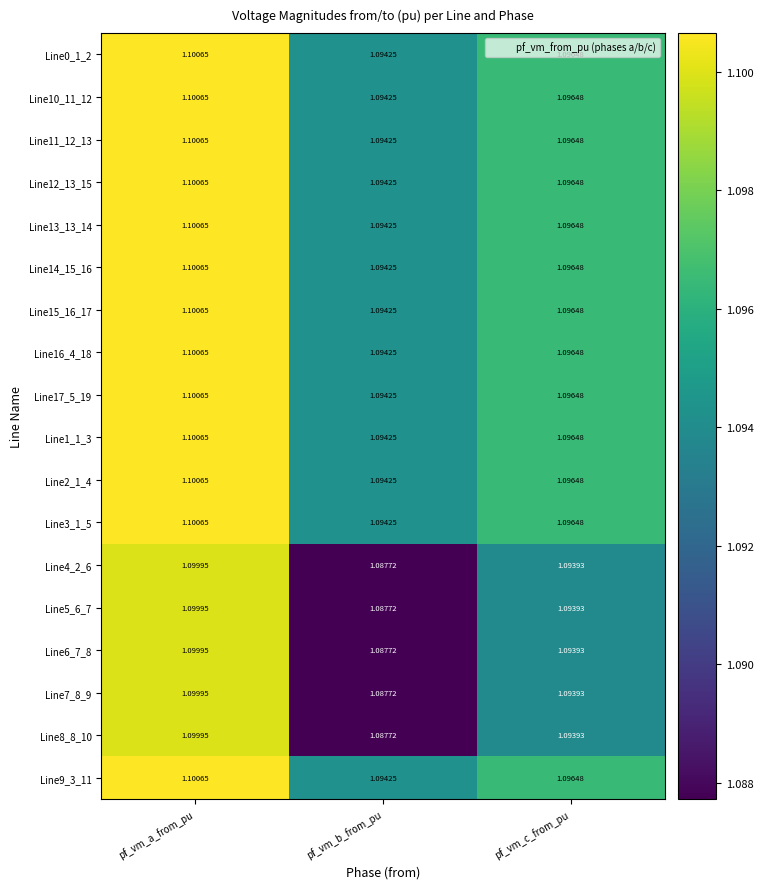

At which label does Line6_7_8 reach its minimum?

pf_vm_b_from_pu